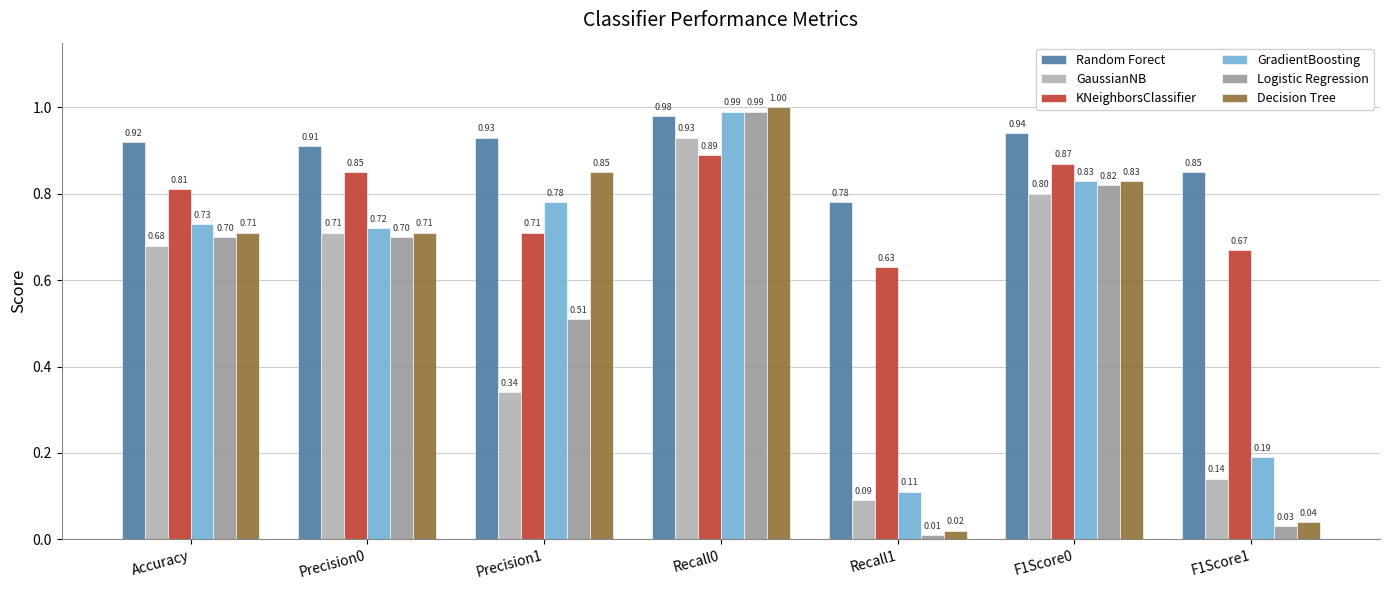

True or false: GradientBoosting has a value of 0.6 at F1Score0.

False